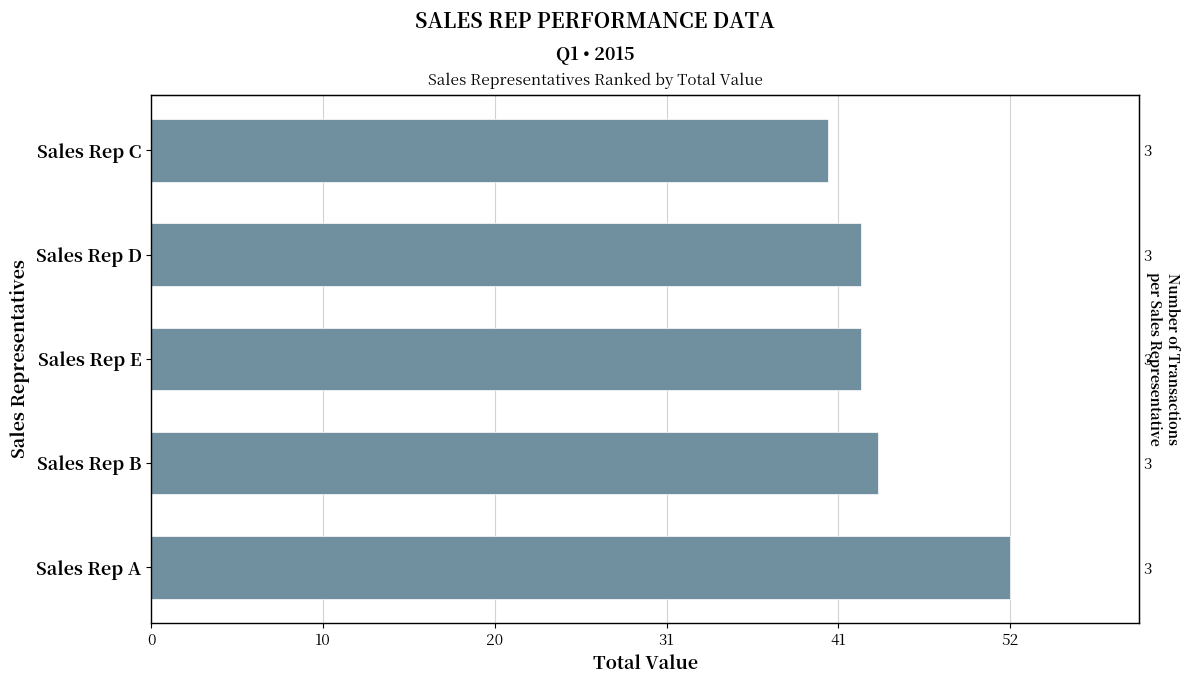

Reading left to right, extract all data points from this chart.

52	44	43	43	41